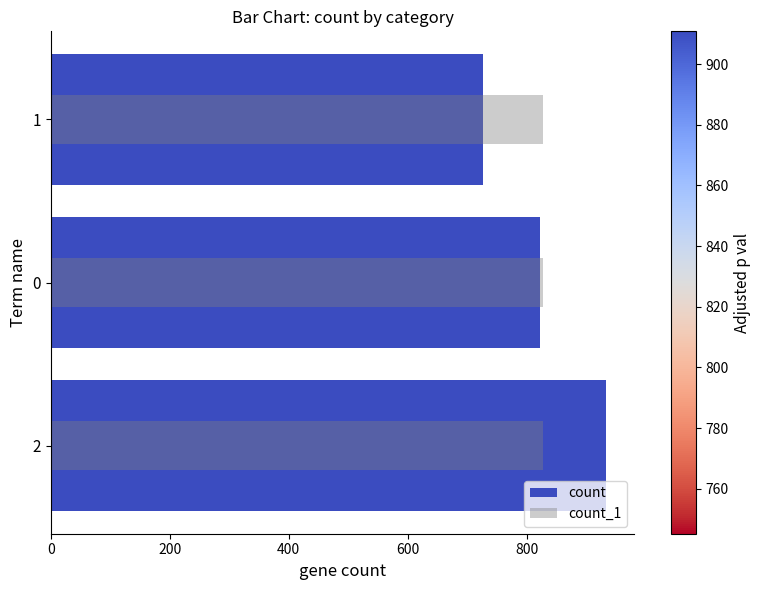

Rank the series at 200 from highest to lowest value.

count, count_1